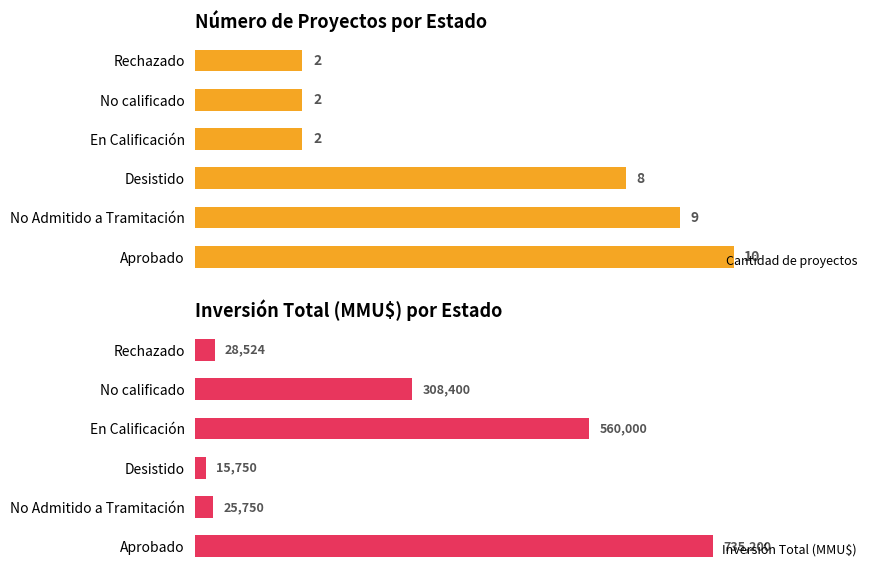

At which label does Cantidad de proyectos reach its peak?

Aprobado